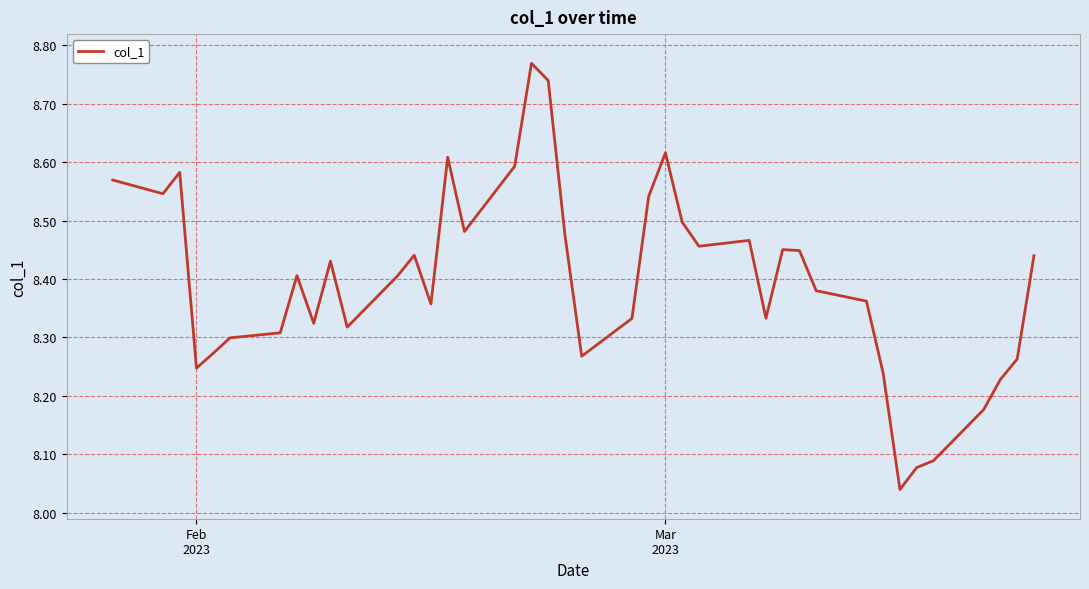

How many lines are shown in the chart?

1